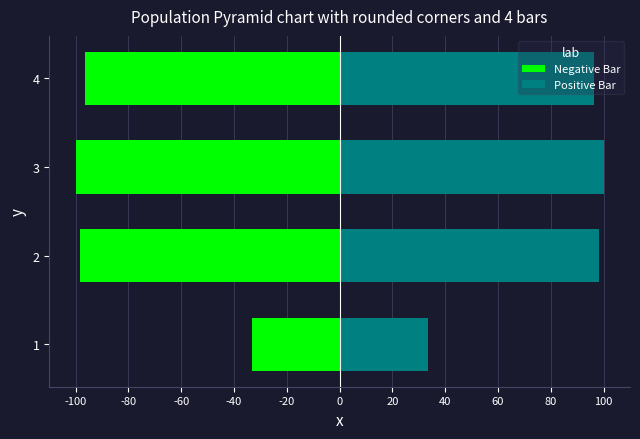

Is it true that Positive Bar equals 155.0 at 2?

False